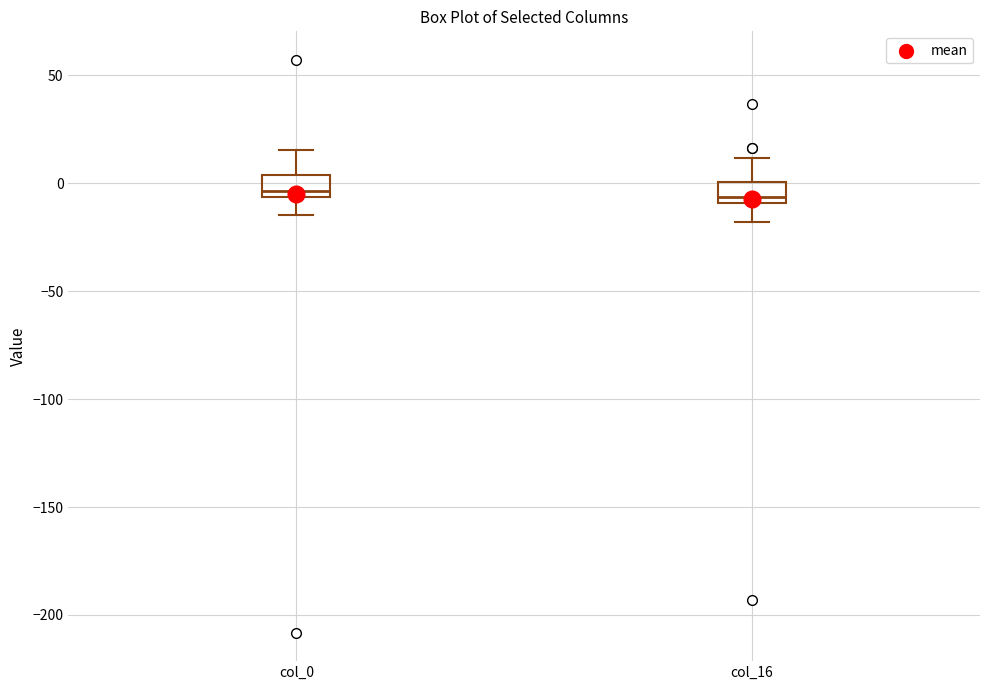

Reading left to right, read every box against the y-axis: the position of its median line, the range the box covers, and the ends of its whiskers. The values are not printed on the chart, so give them approximately, as read against the axis.

col_0: median -5 (just above the box's lower edge), box -5 to 5, whiskers -15 to 15
col_16: median -5, box -10 to 0, whiskers -20 to 10